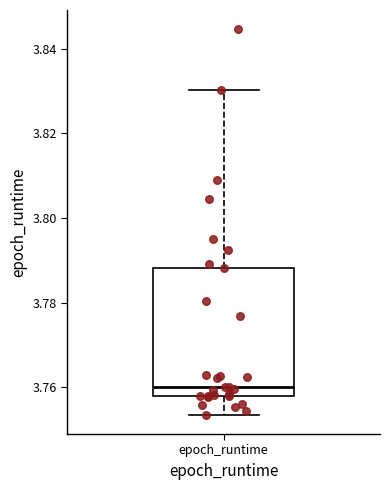

Where is the upper edge of the box for epoch_runtime on the y-axis? The values are not printed on the chart, so give them approximately, as read against the axis.

3.788